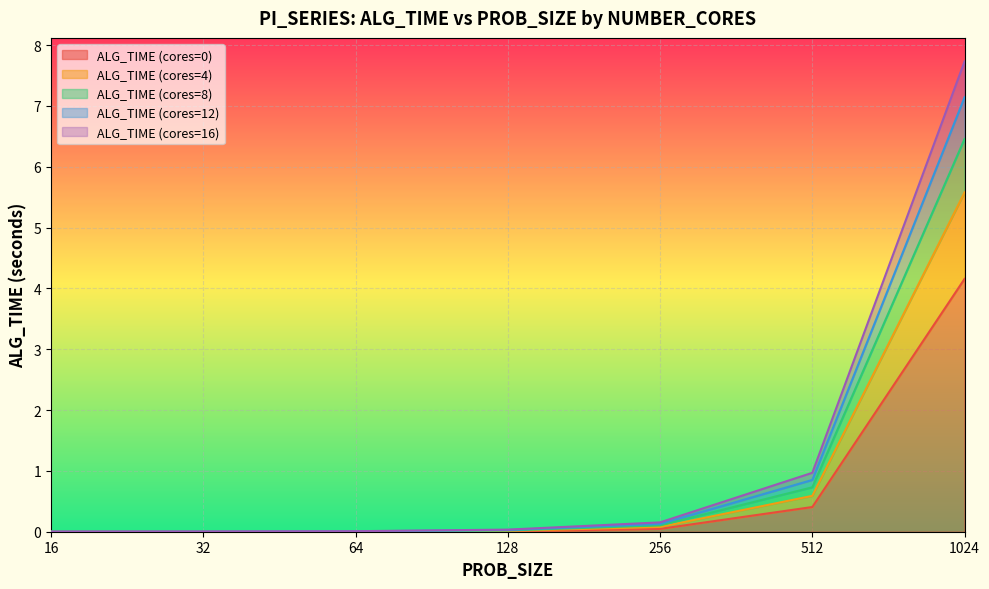

True or false: ALG_TIME (cores=12) has a value of 0.1 at 256.

True